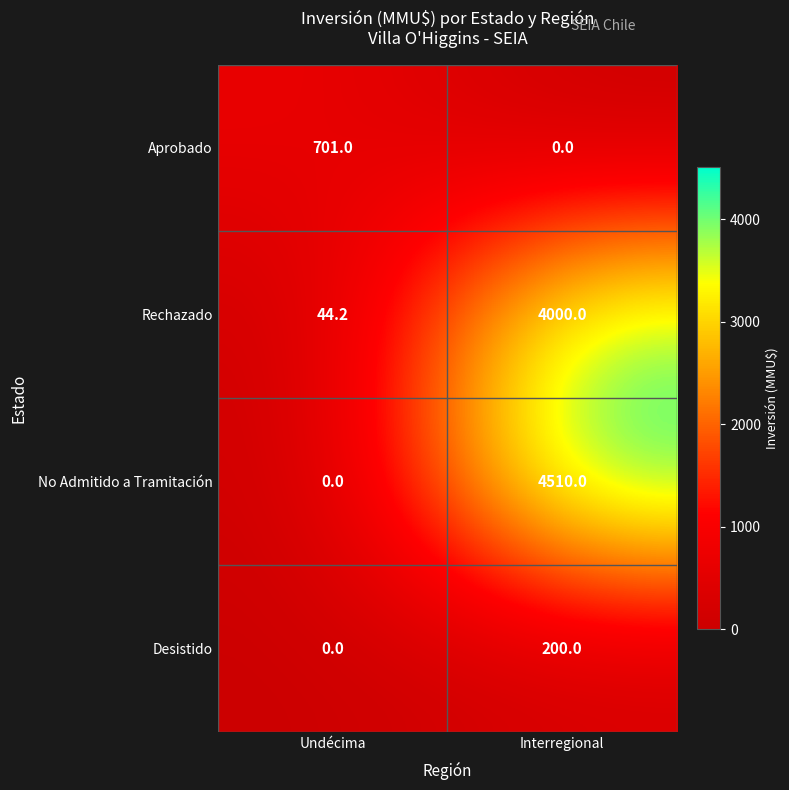

Reading left to right, what are all the values shown in this chart?

Aprobado: 701.0	0.0
Rechazado: 44.2	4000.0
No Admitido a Tramitación: 0.0	4510.0
Desistido: 0.0	200.0